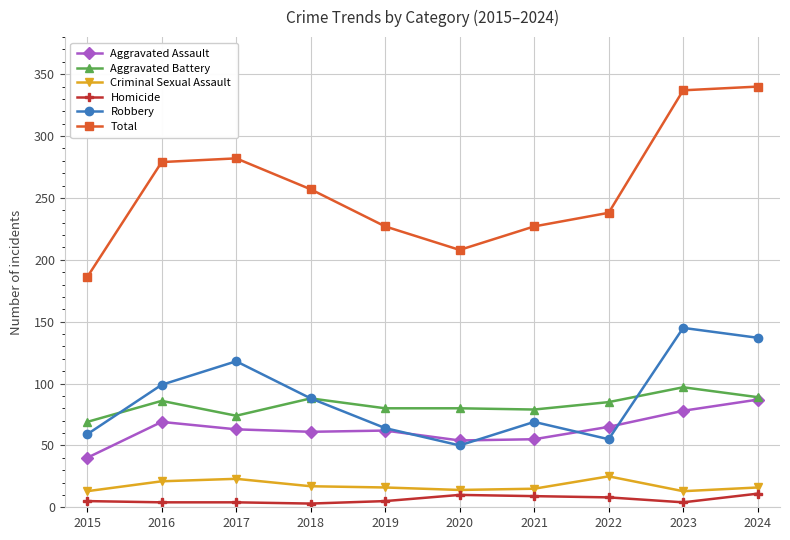

What is the value of the Total point at the 10th from the left?

340